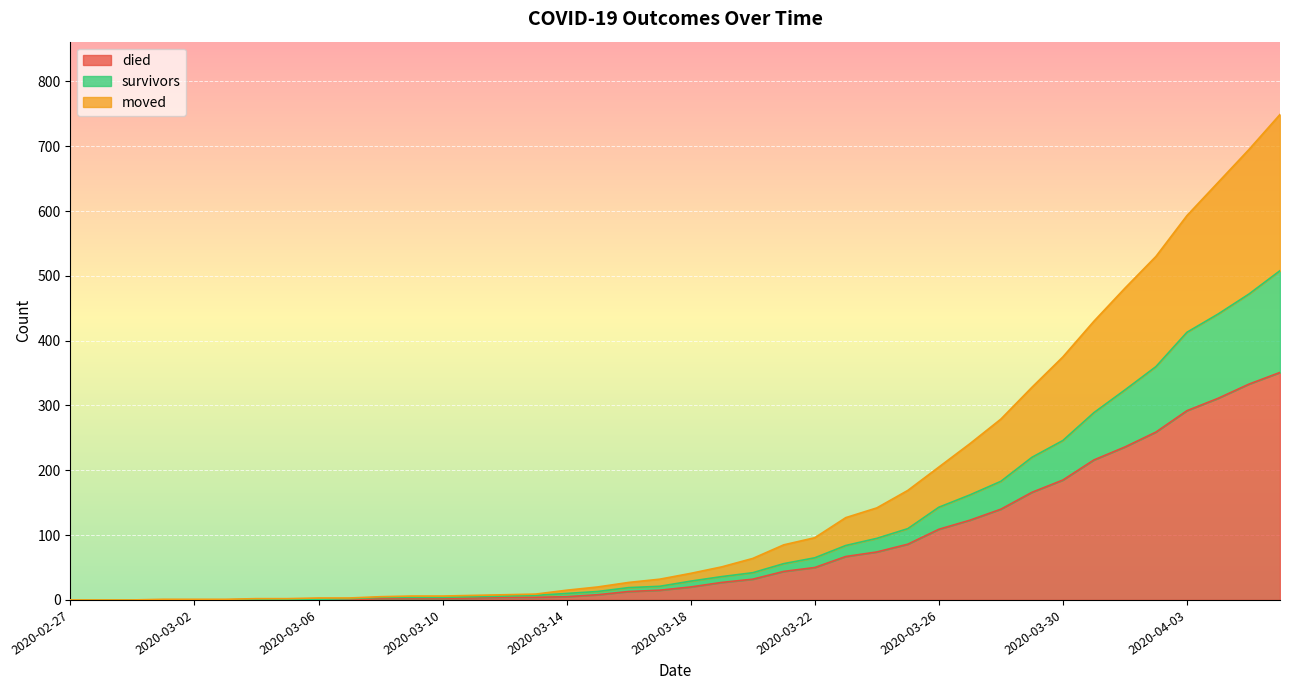

True or false: survivors has more than 2 points higher than both neighbors.

False